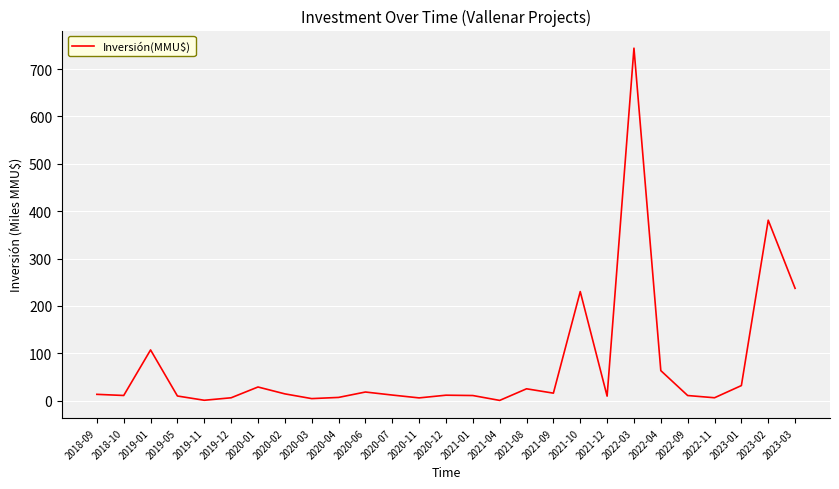

What is the ratio of the value at 2021-10 to the value at 2020-01?

7.9